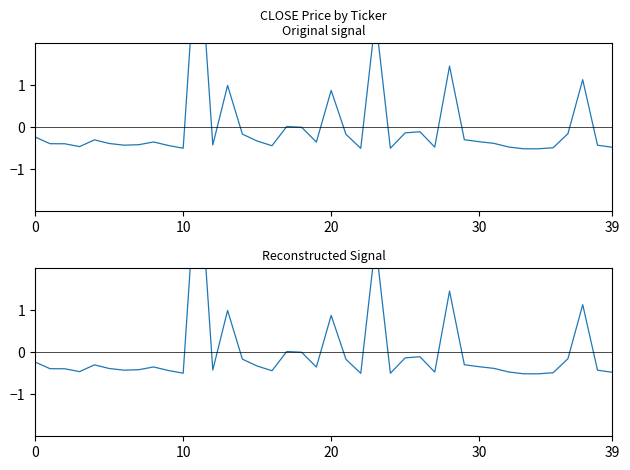

How many positive values are there?

8